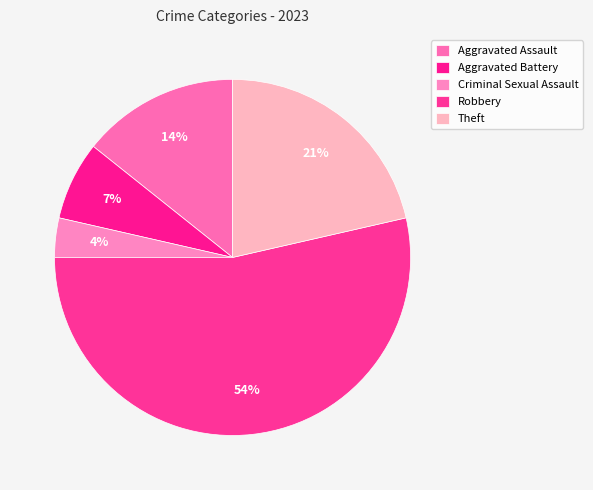

Which has a higher value, Robbery or Aggravated Battery?

Robbery